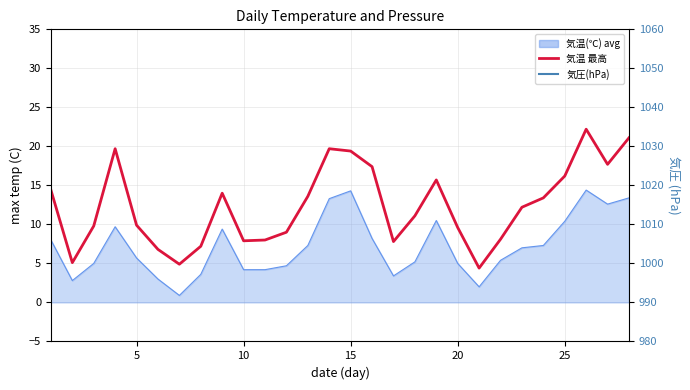

True or false: 気温 最高 and 気圧(hPa) intersect in this chart.

False